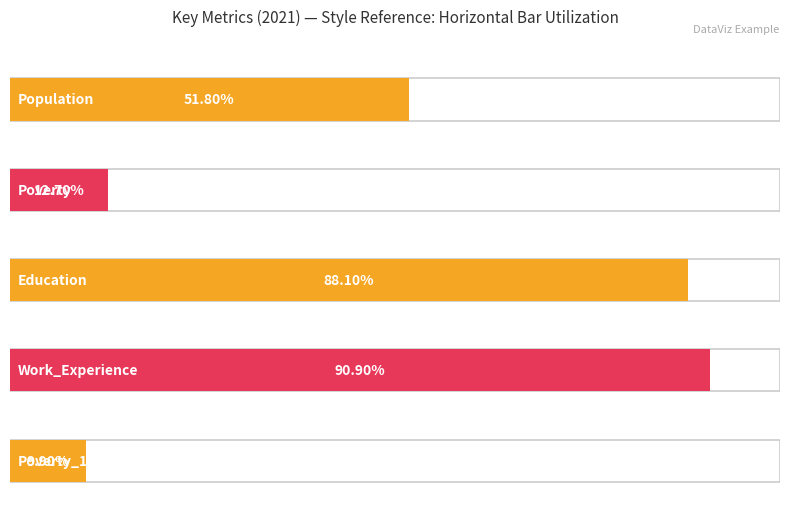

Which series has the largest total across all categories?

Work_Experience